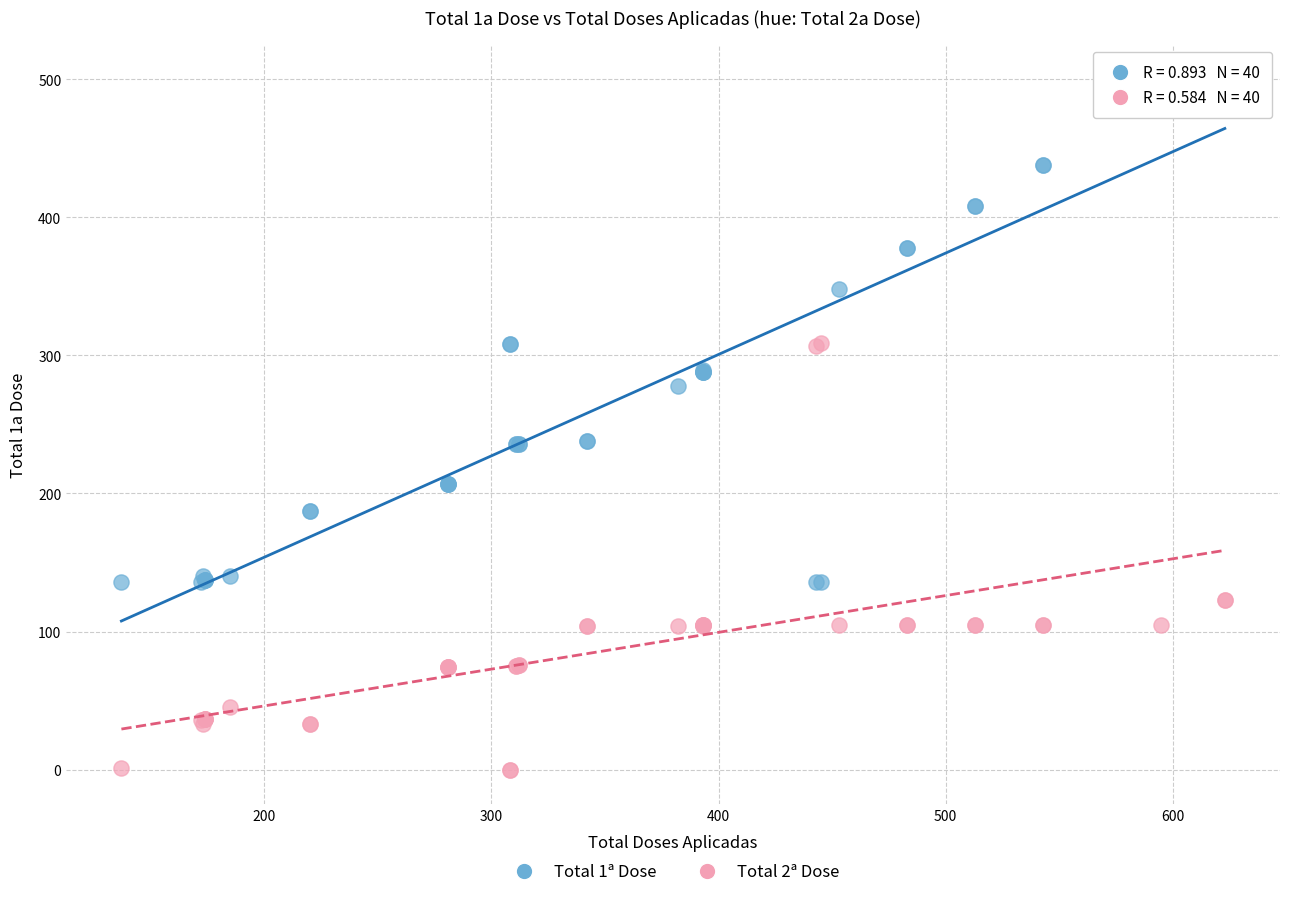

What are all the series names shown in the legend?

Total 1ª Dose, Total 2ª Dose